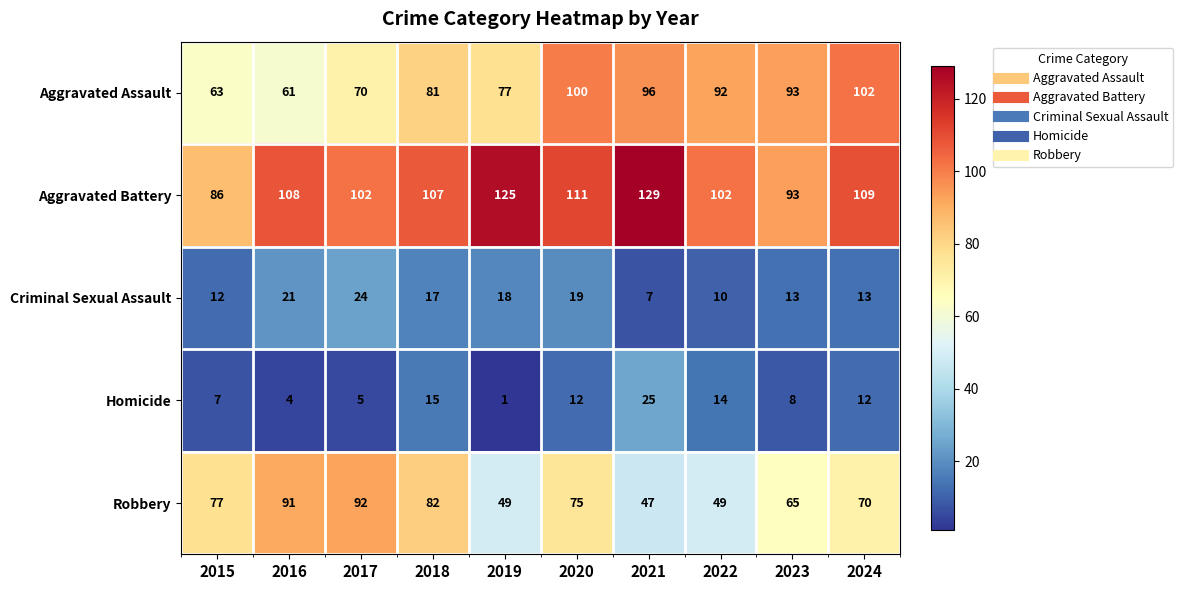

What is the difference between the Aggravated Assault values at 2018 and 2021?

15